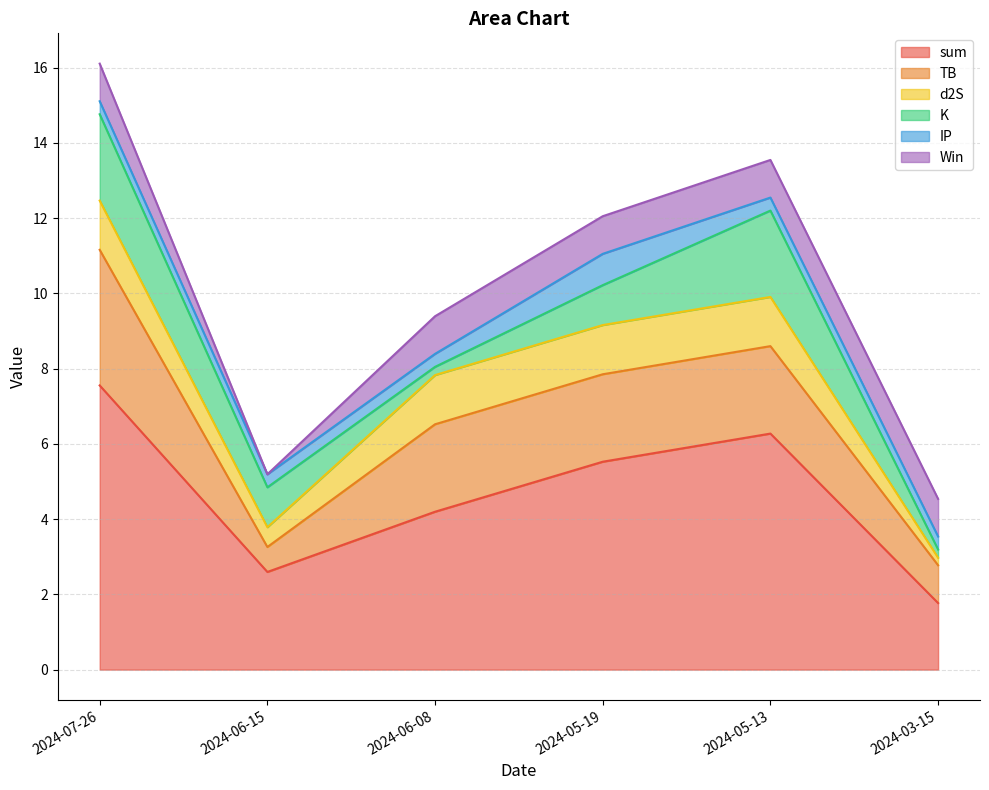

True or false: d2S and sum cross at least once.

False